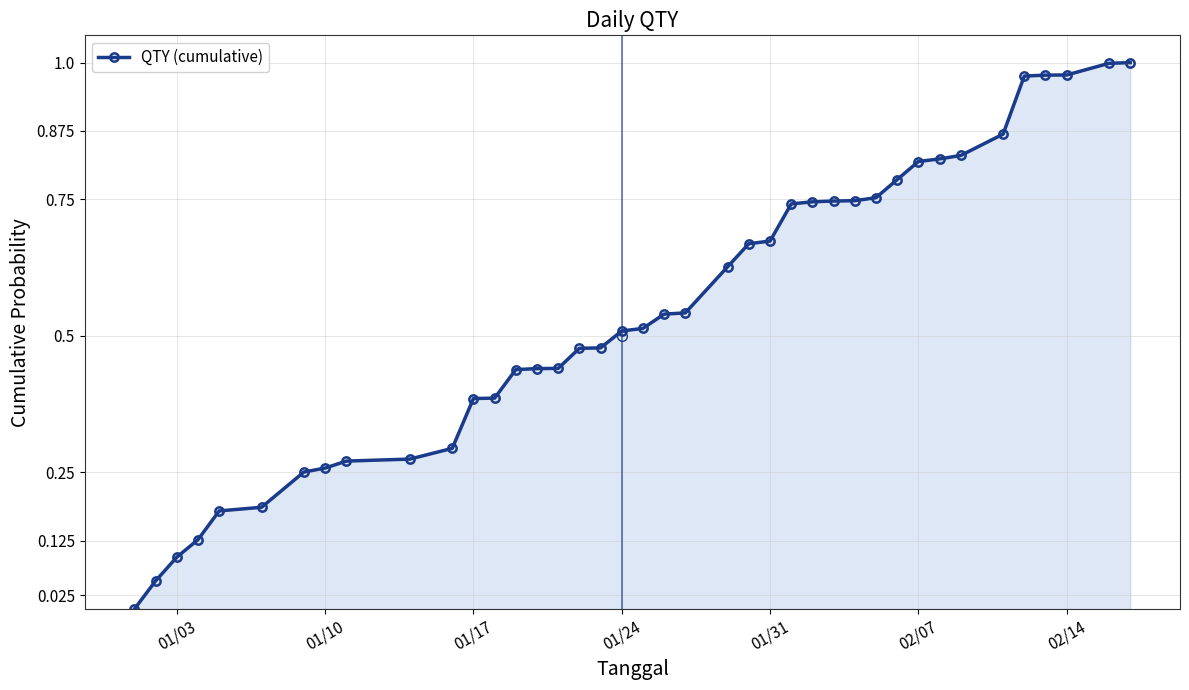

What is the sum of all values?

21.9